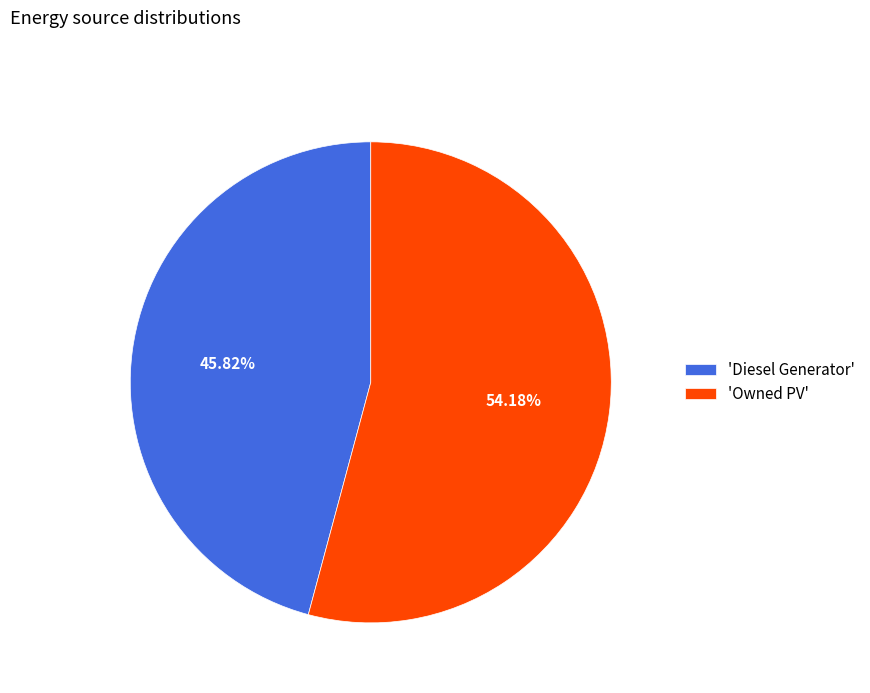

What is the majority slice?

'Owned PV'